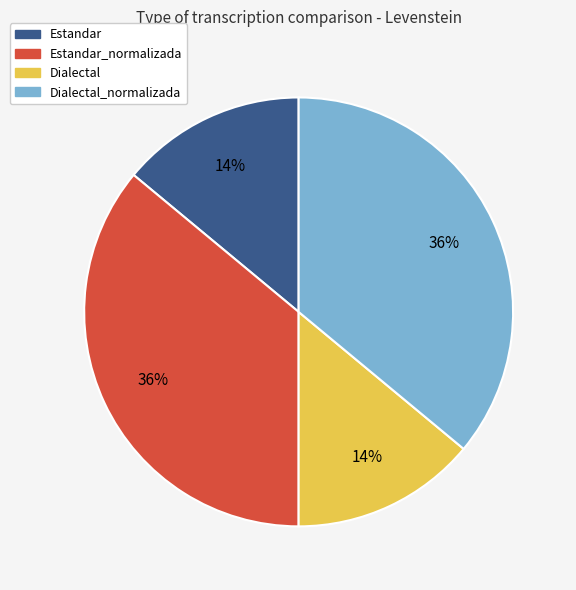

To the nearest percent, what is the difference between the largest and smallest slice percentages?

22%